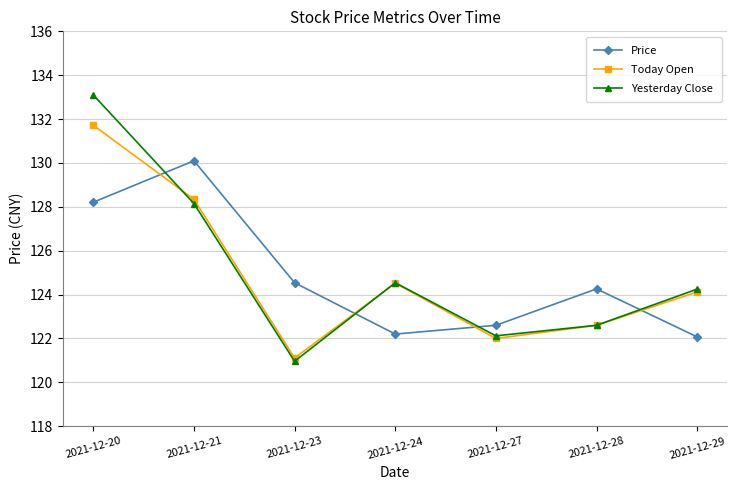

True or false: Price and Yesterday Close cross at least once.

True